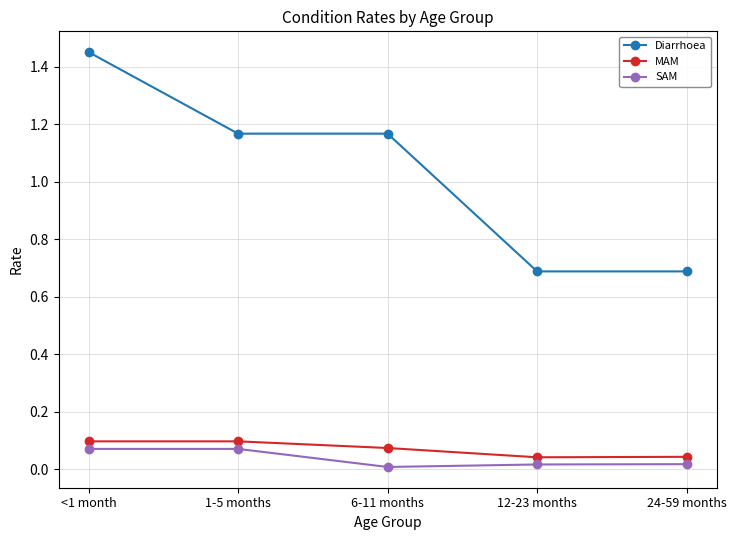

Does the chart display data point markers on the line(s)?

Yes